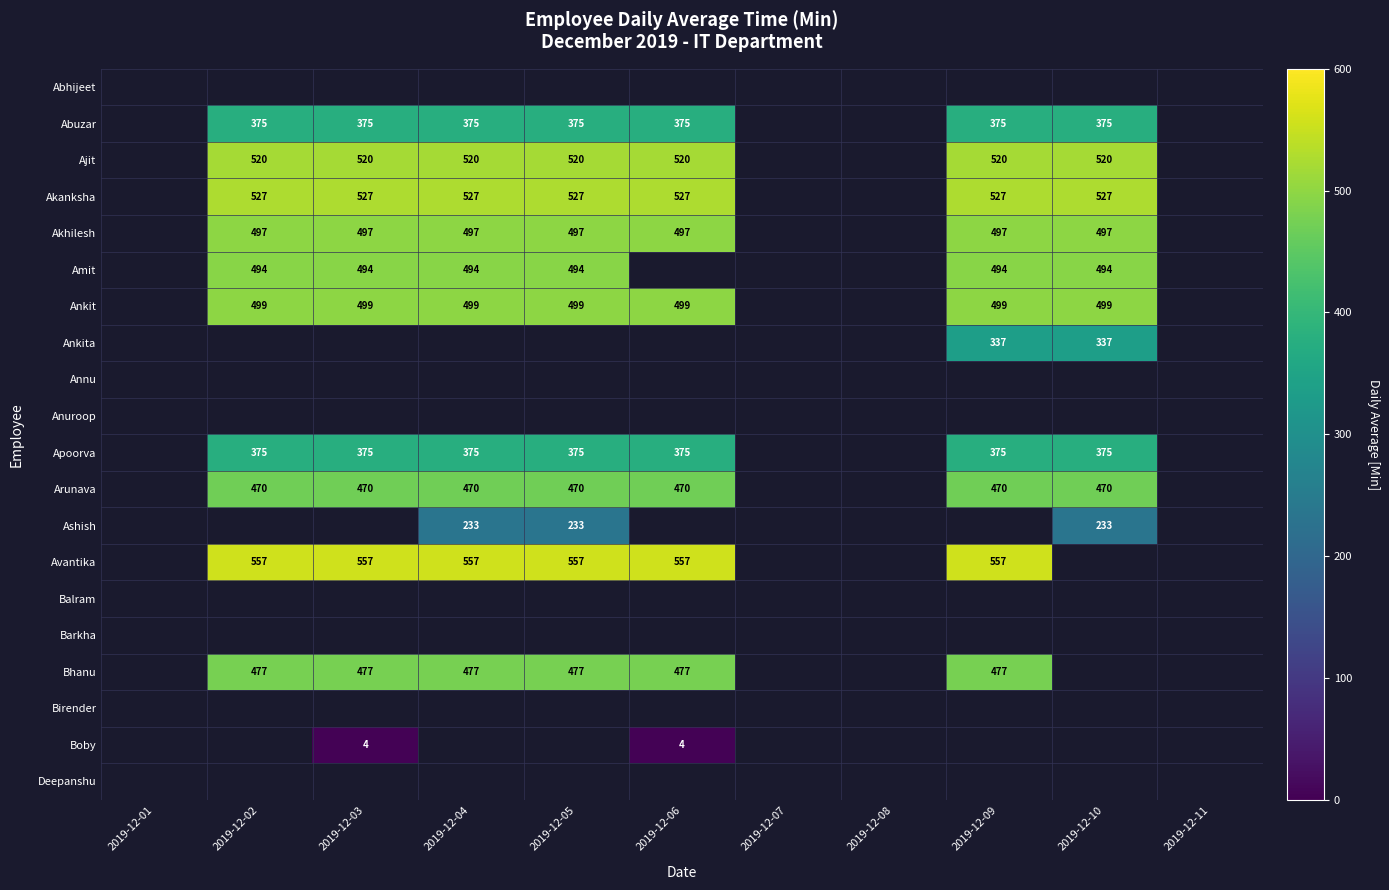

Count the number of categories in the chart.

11